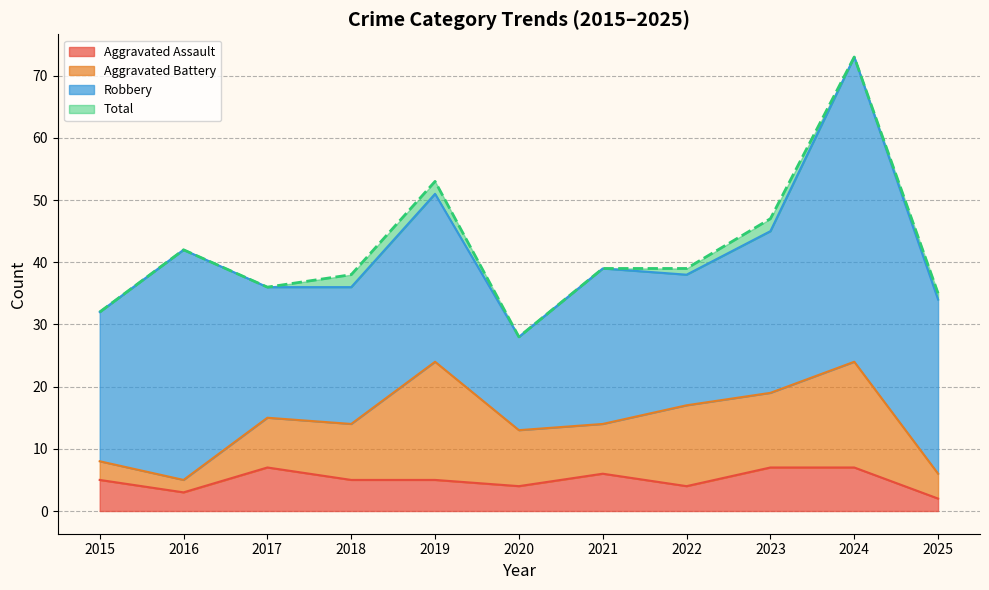

What is the minimum value shown in the chart?

2